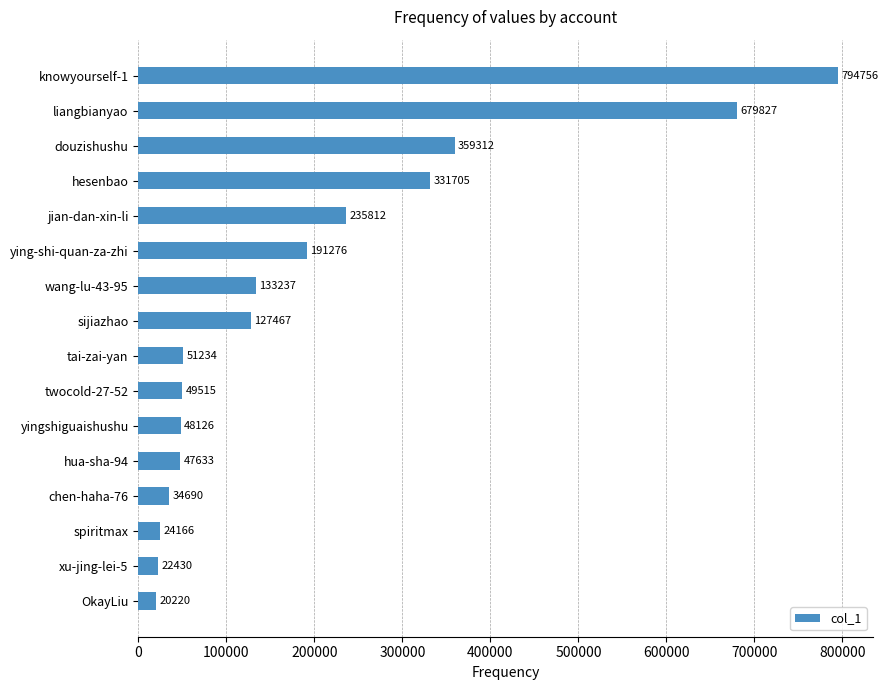

Between yingshiguaishushu and wang-lu-43-95, which is larger?

wang-lu-43-95